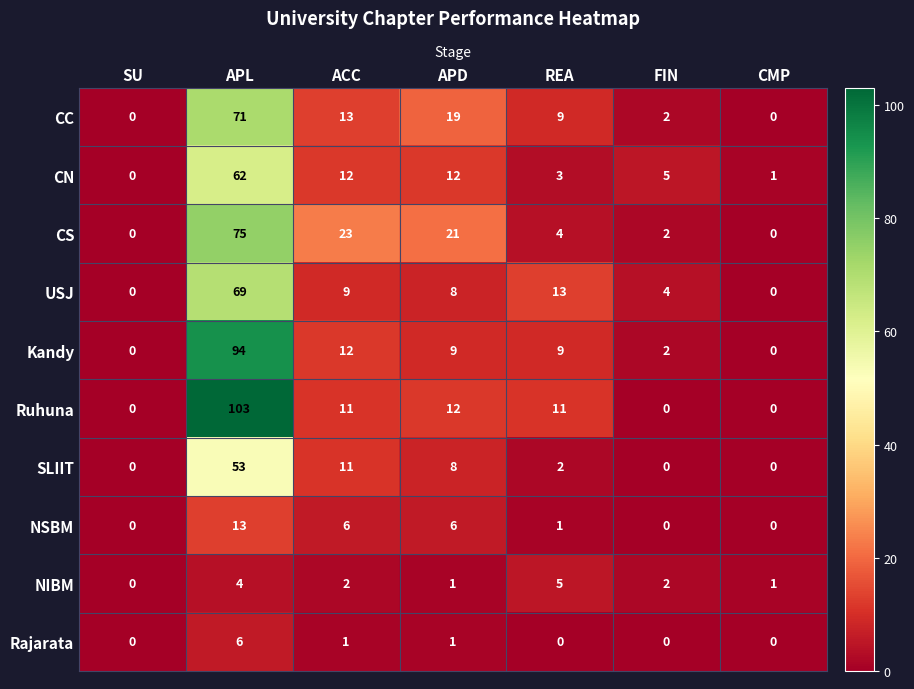

How many categories are shown in the chart?

7